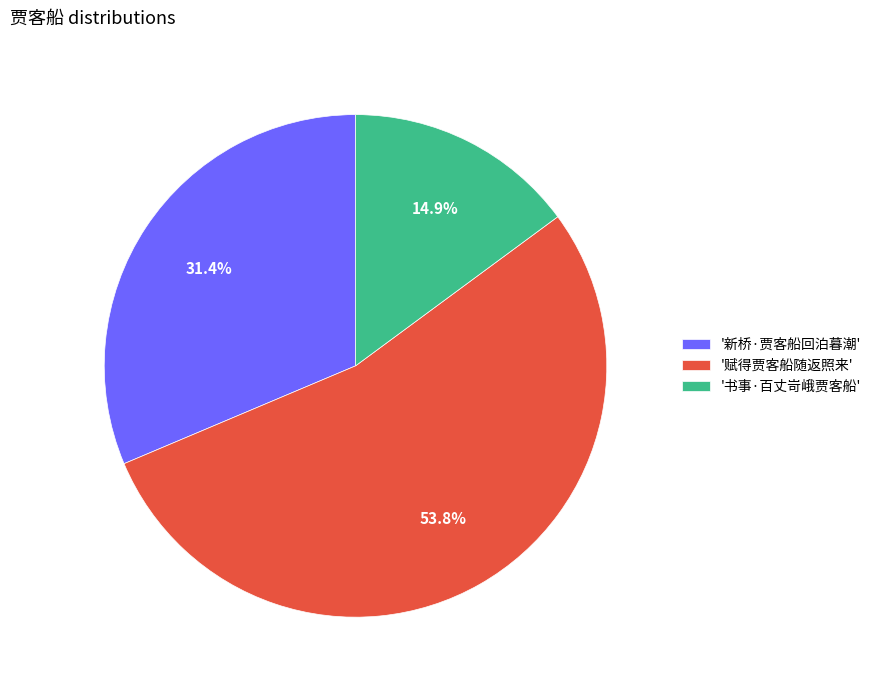

Between '书事·百丈岢峨贾客船' and '赋得贾客船随返照来', which is larger?

'赋得贾客船随返照来'